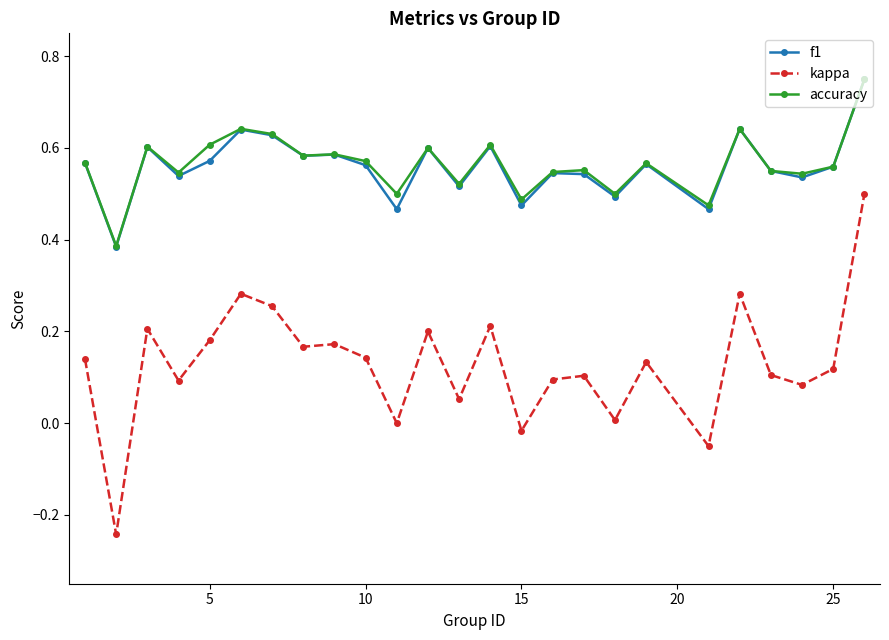

At how many categories does at least one series exceed 0?

25